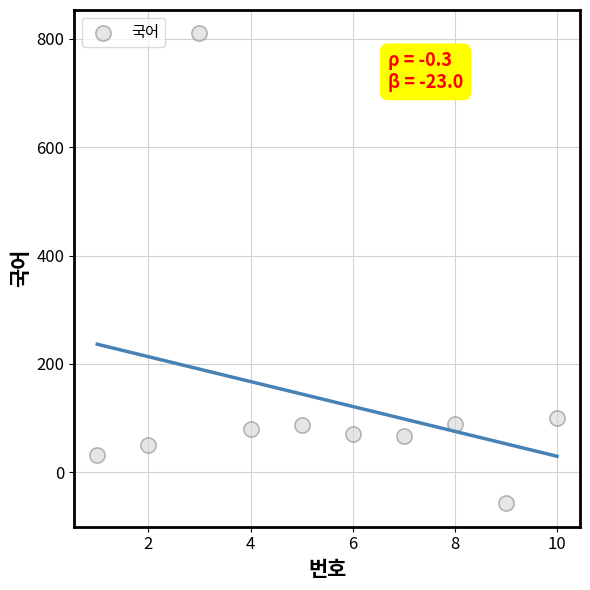

What is the average X value?

6